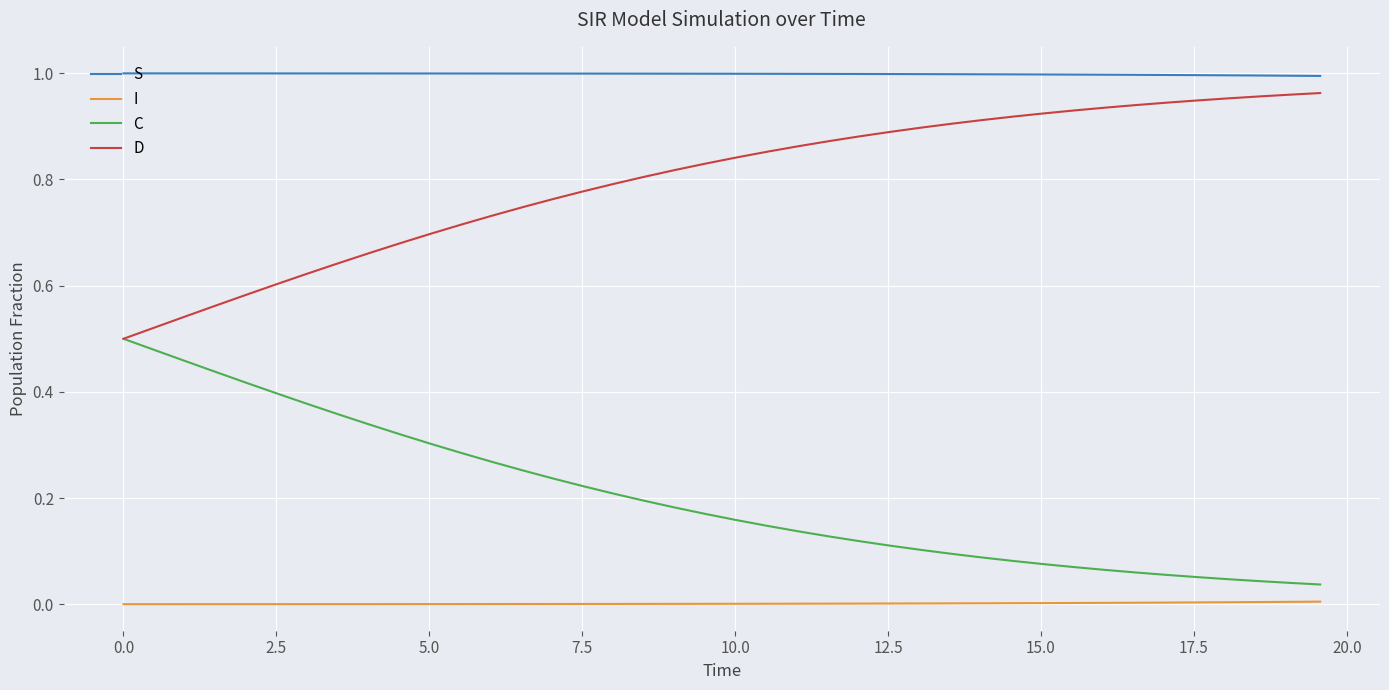

Rank the series by their average value, from highest to lowest.

S, D, C, I